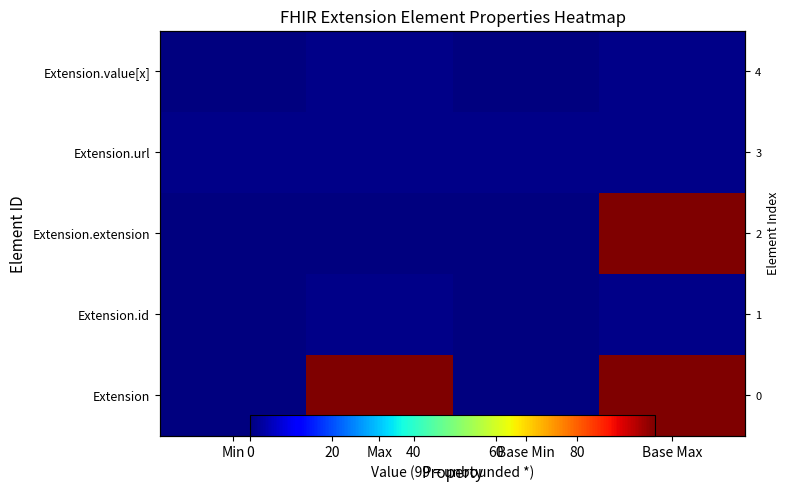

What is the sum of the Extension.id values at Min and Base Max?

1